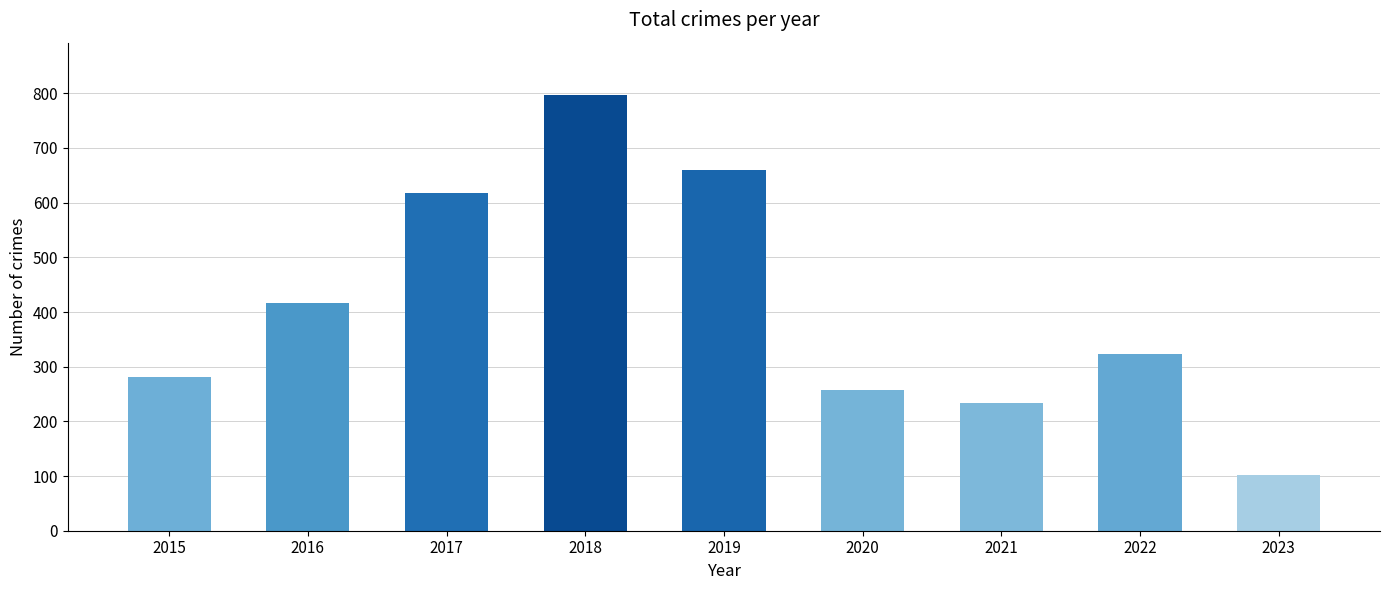

Does the chart contain stacked bars?

No